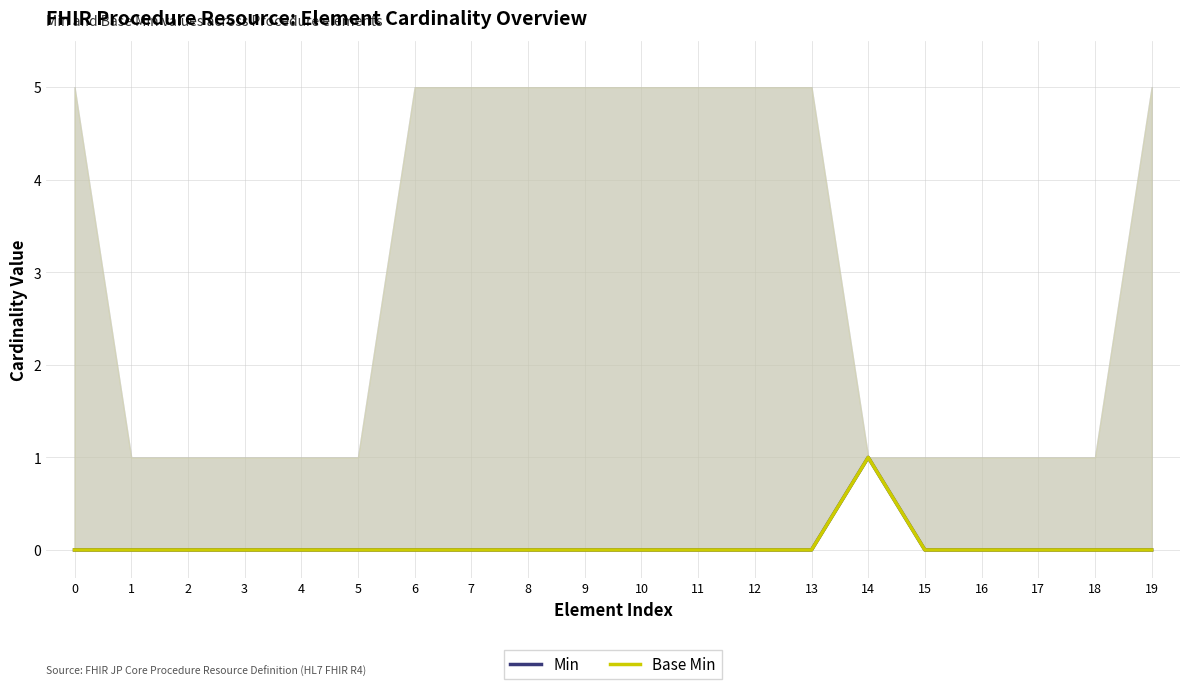

True or false: Base Min and Min cross at least once.

False